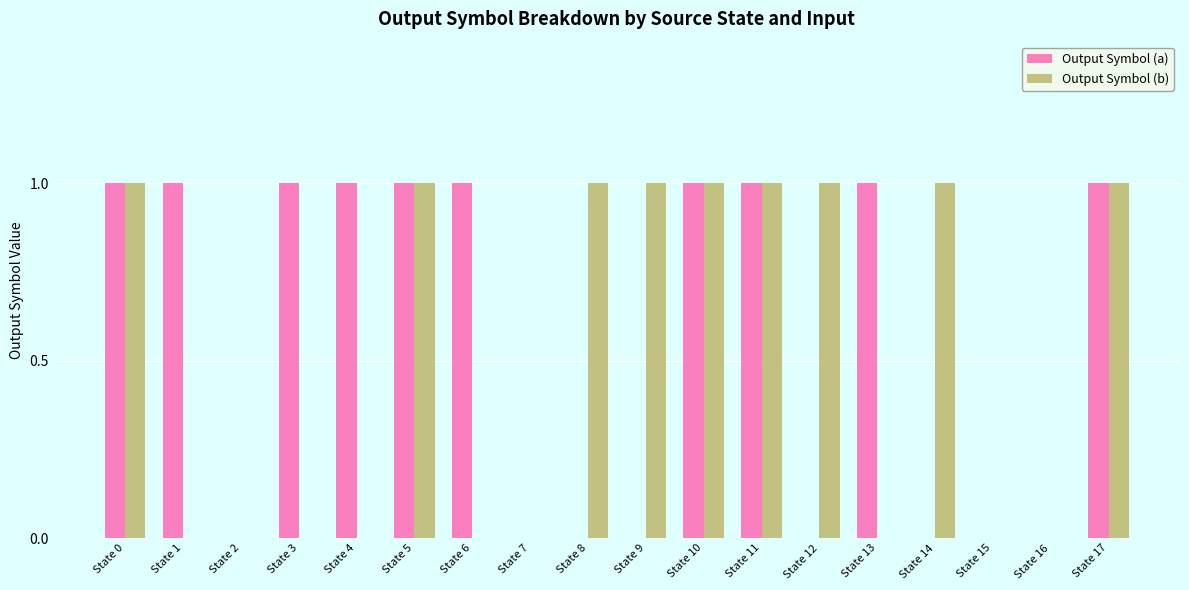

Is it true that Output Symbol (a) equals 1 at State 10?

True